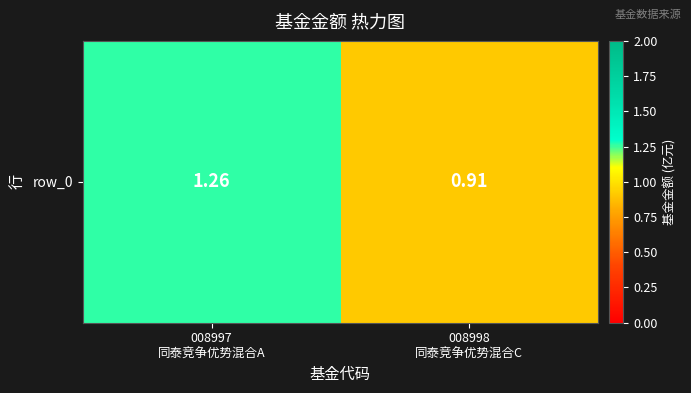

List the labels in order of value, largest first.

008997
同泰竞争优势混合A, 008998
同泰竞争优势混合C